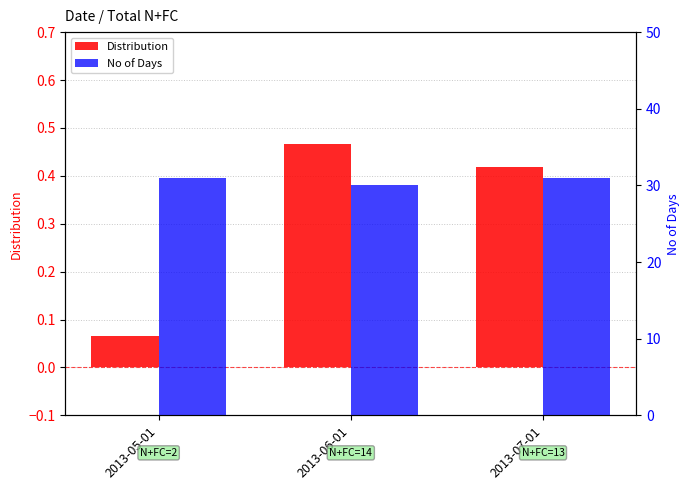

What is the sum of all No of Days values?

92.0